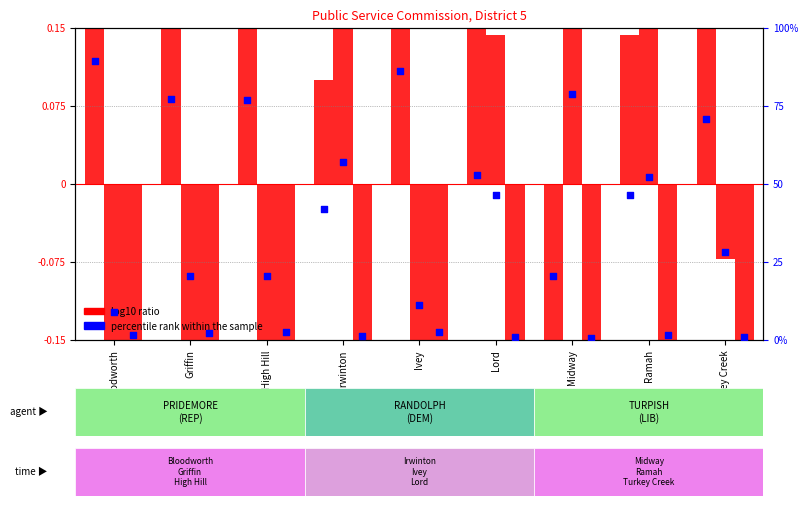

What are all the series names shown in the legend?

log10 ratio, percentile rank within the sample